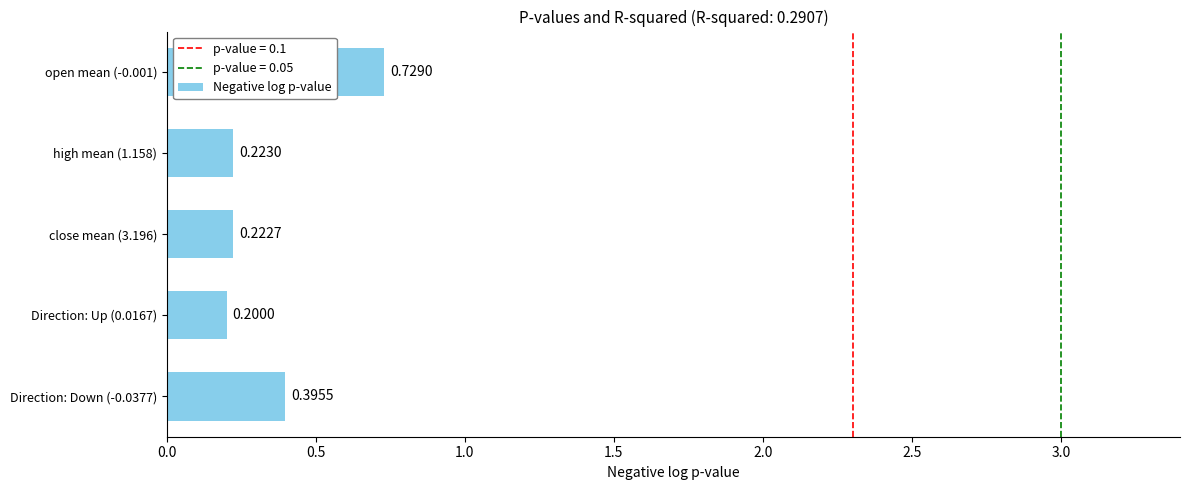

Rank the categories by value from lowest to highest.

Direction: Up (0.0167), close mean (3.196), high mean (1.158), Direction: Down (-0.0377), open mean (-0.001)